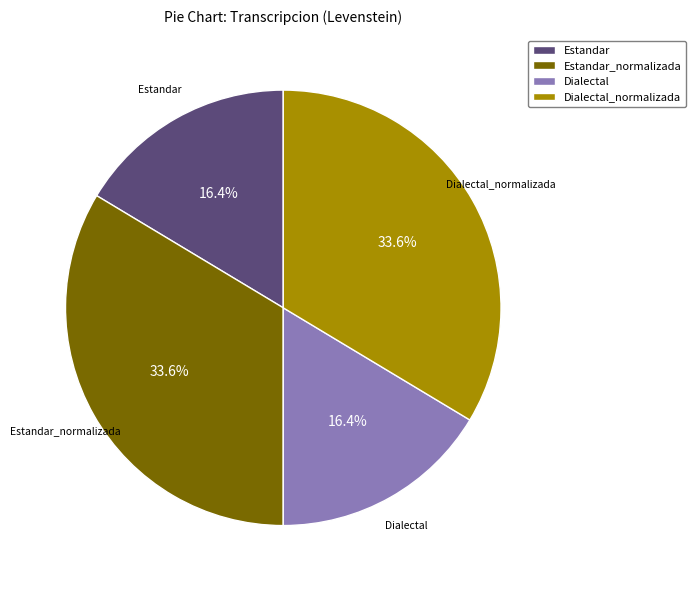

Does Estandar account for over 50% of the chart?

No